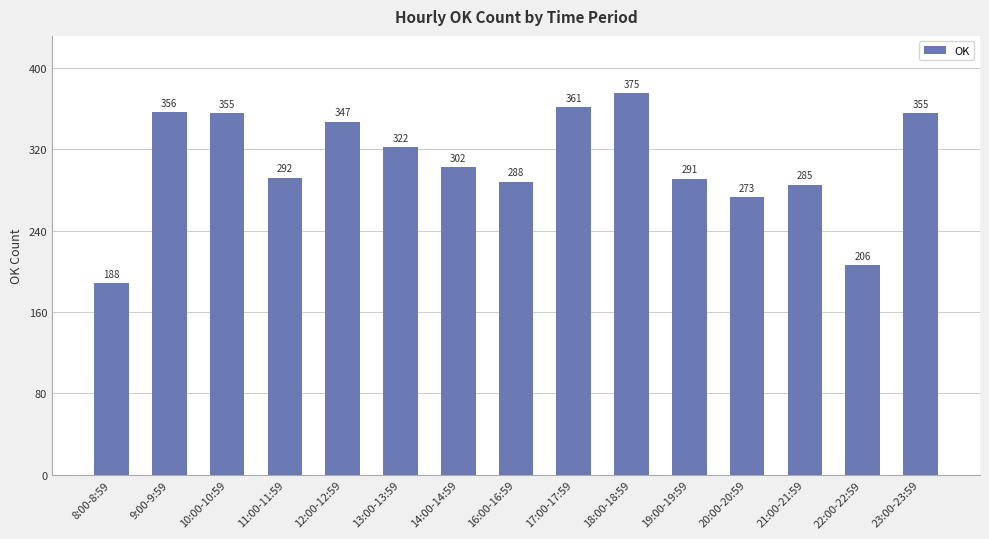

Reading left to right, extract all data points from this chart.

188	356	355	292	347	322	302	288	361	375	291	273	285	206	355